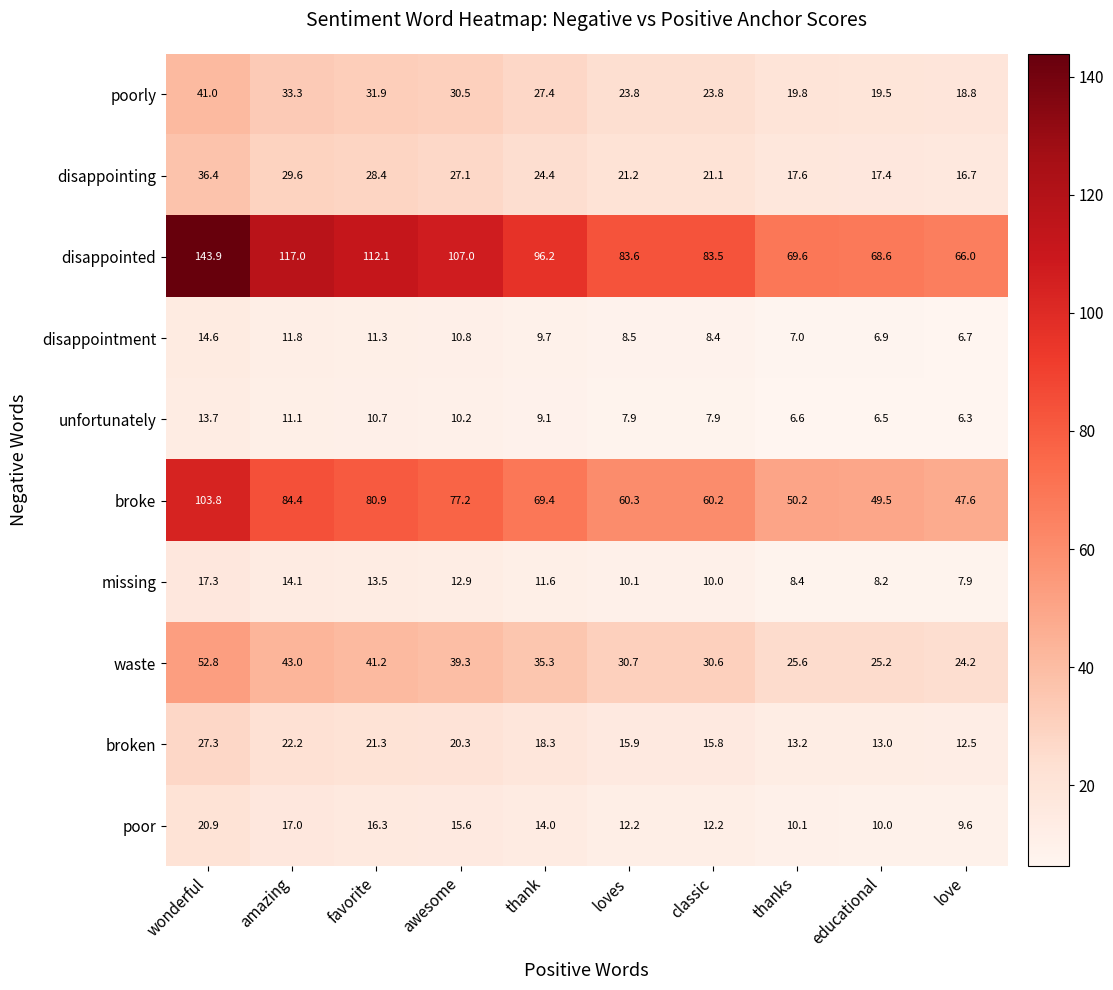

The value of disappointed at loves is 121.2. True or false?

False